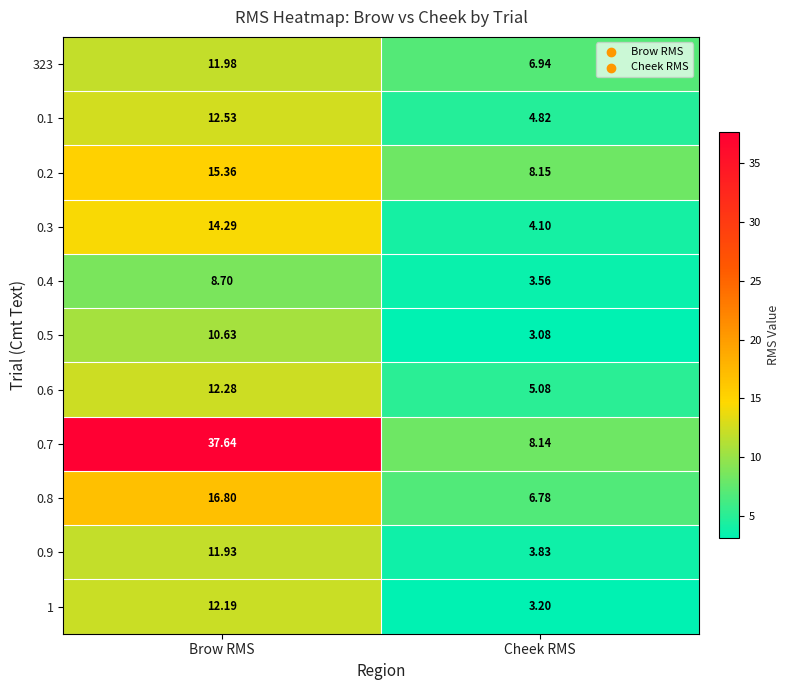

Which label corresponds to the smallest value in the chart?

Cheek RMS